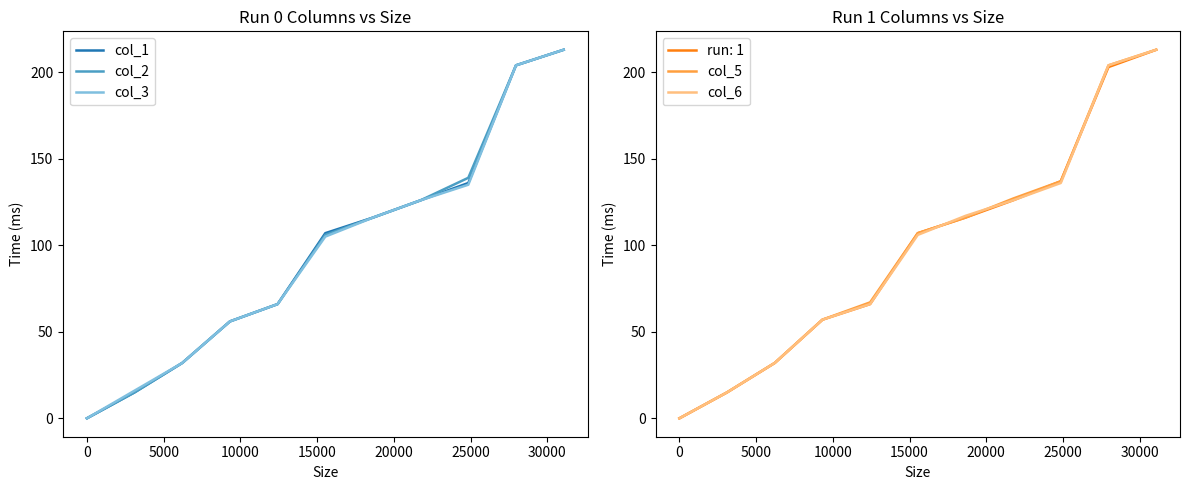

How many times do col_2 and col_5 cross each other?

1